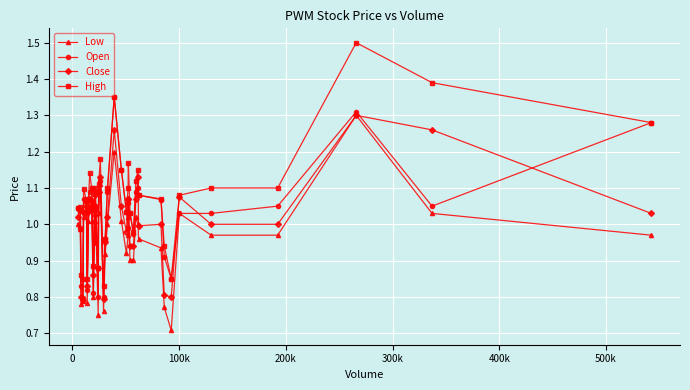

Which series has the largest total across all categories?

High